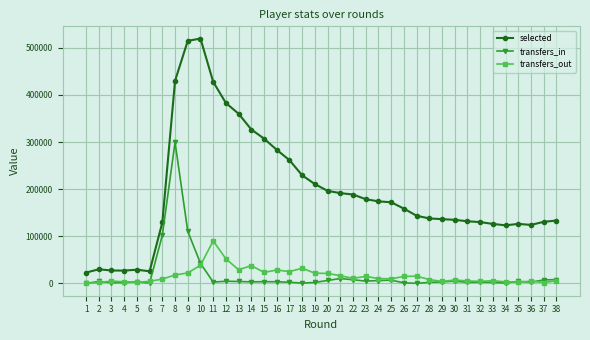

What is the sum of the transfers_in values at 20 and 3?

7903